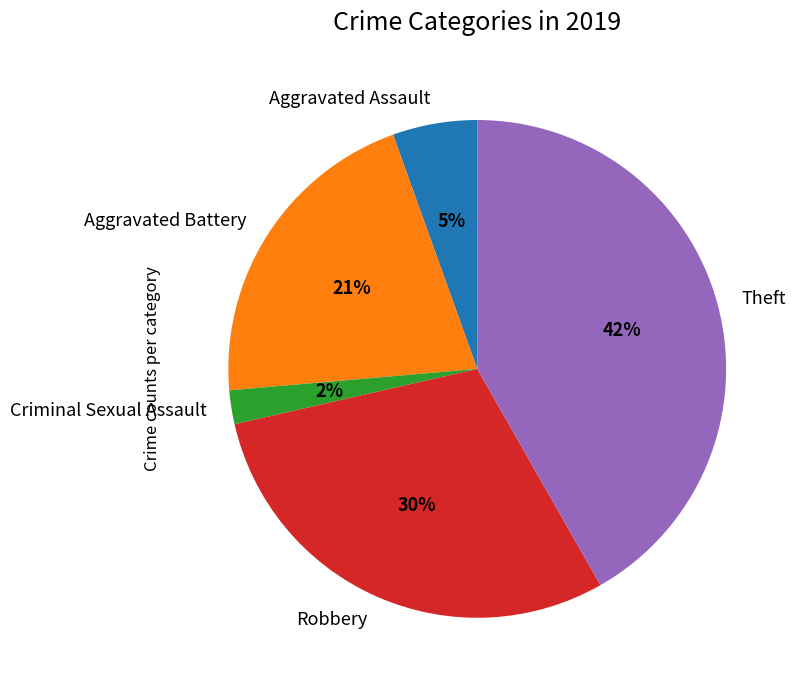

Between Theft and Aggravated Assault, which is larger?

Theft